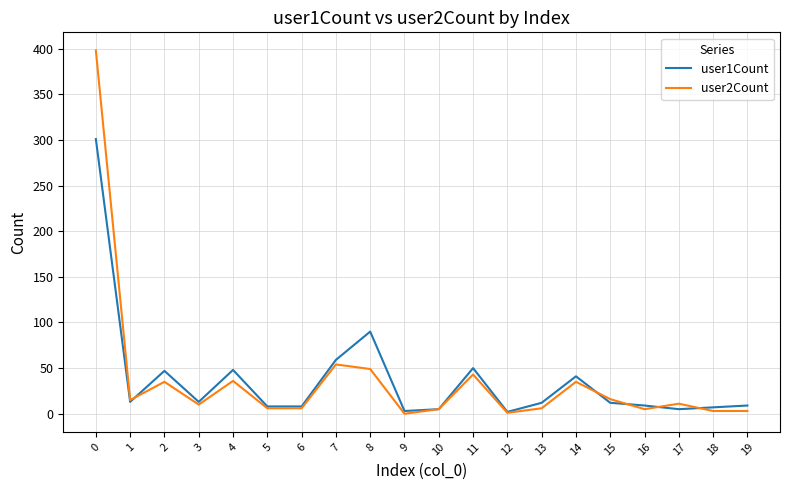

Is it true that user1Count equals 2 at 12?

True